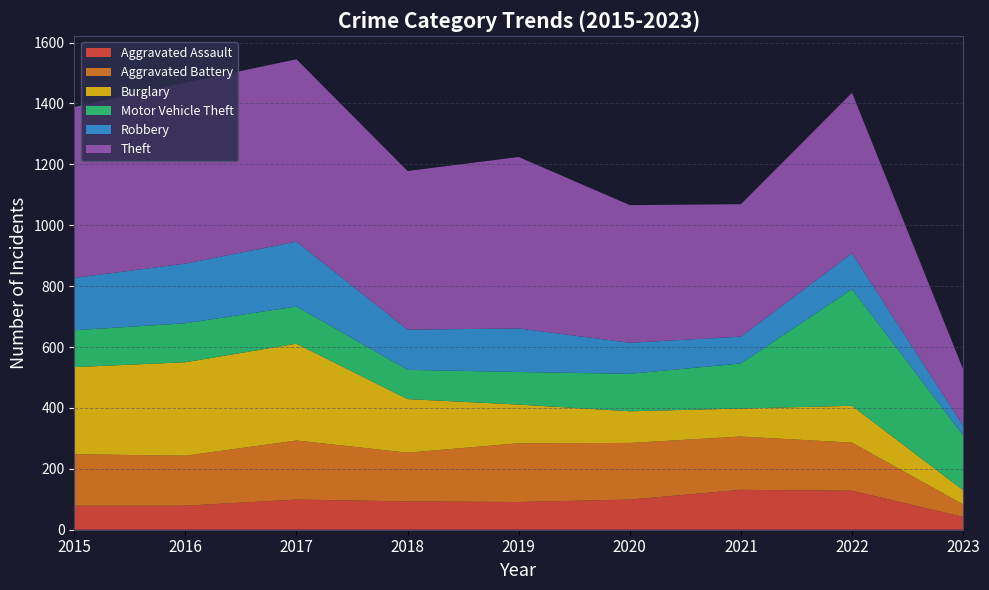

Reading right to left, what are all the values shown in this chart?

Aggravated Assault: 2023=42	2022=128	2021=131	2020=99	2019=91	2018=93	2017=99	2016=79	2015=79
Aggravated Battery: 2023=41	2022=158	2021=175	2020=186	2019=193	2018=160	2017=194	2016=164	2015=169
Burglary: 2023=47	2022=121	2021=92	2020=104	2019=127	2018=176	2017=318	2016=307	2015=286
Motor Vehicle Theft: 2023=180	2022=383	2021=148	2020=123	2019=107	2018=96	2017=122	2016=128	2015=121
Robbery: 2023=32	2022=118	2021=88	2020=102	2019=143	2018=132	2017=213	2016=196	2015=172
Theft: 2023=185	2022=527	2021=435	2020=452	2019=563	2018=521	2017=599	2016=594	2015=561